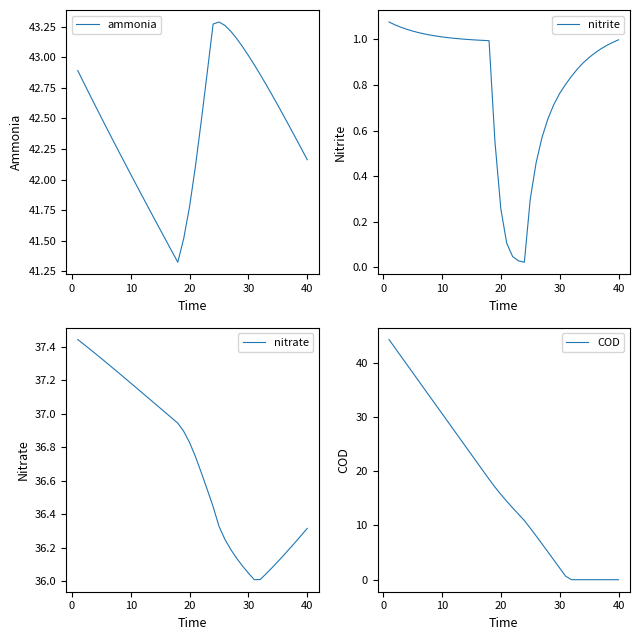

Does the chart have visible grid lines?

No